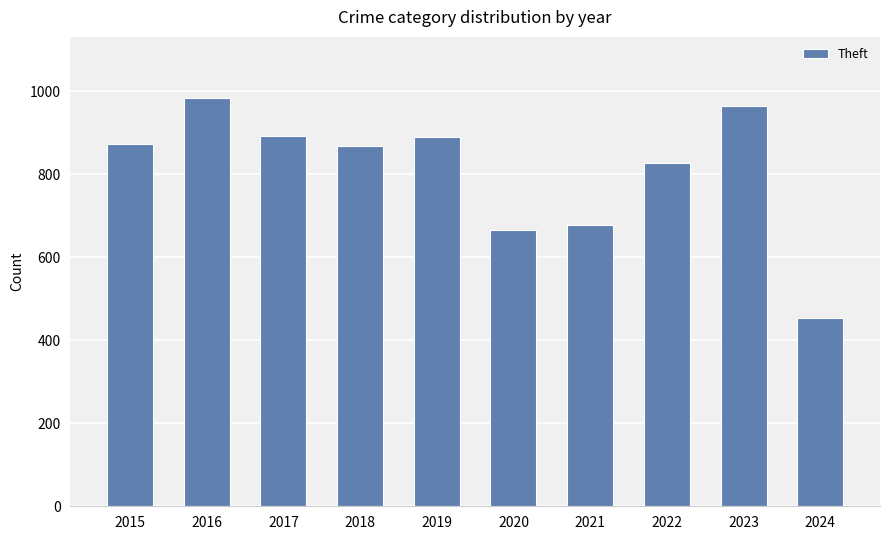

Is it true that the value at 2022 is 266?

False